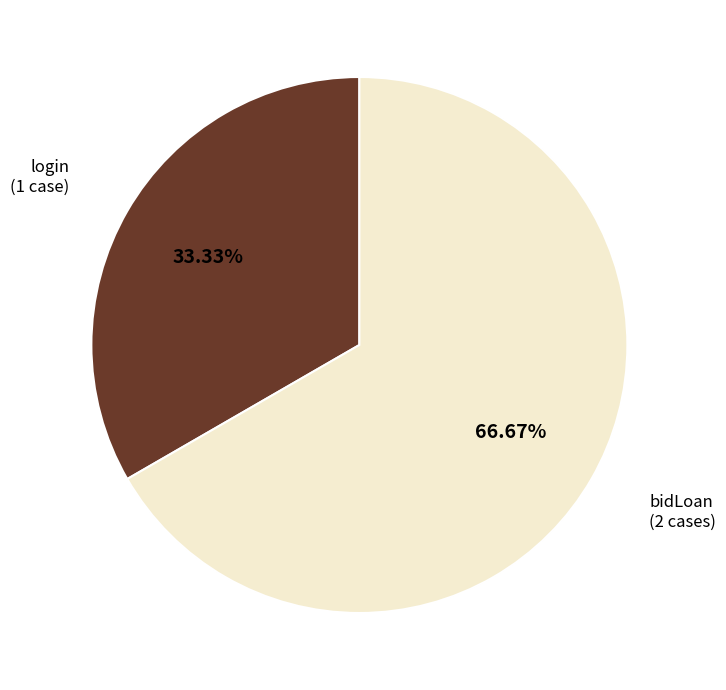

Is there any slice that represents more than half of the pie?

Yes